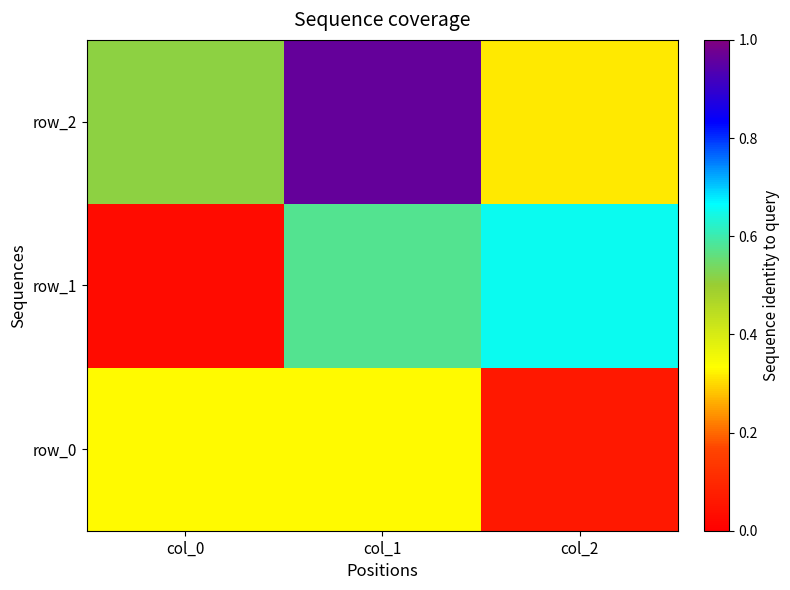

The value of row_0 at col_2 is -0.9. True or false?

True